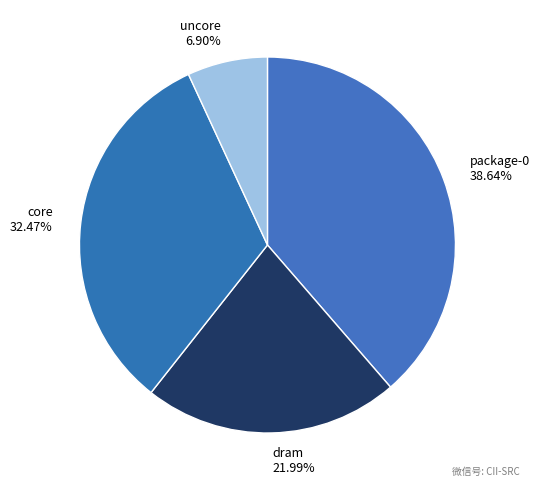

To the nearest percent, what is the difference between the largest and smallest slice percentages?

32%